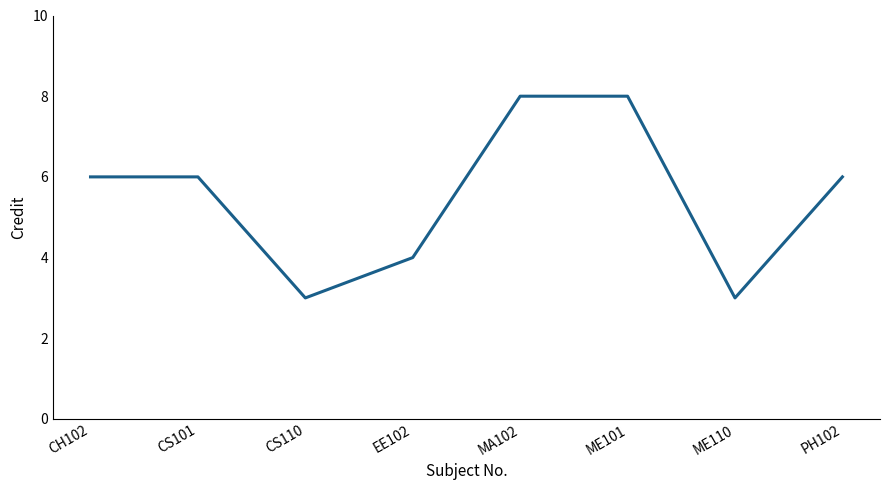

What position from the right is ME101?

3